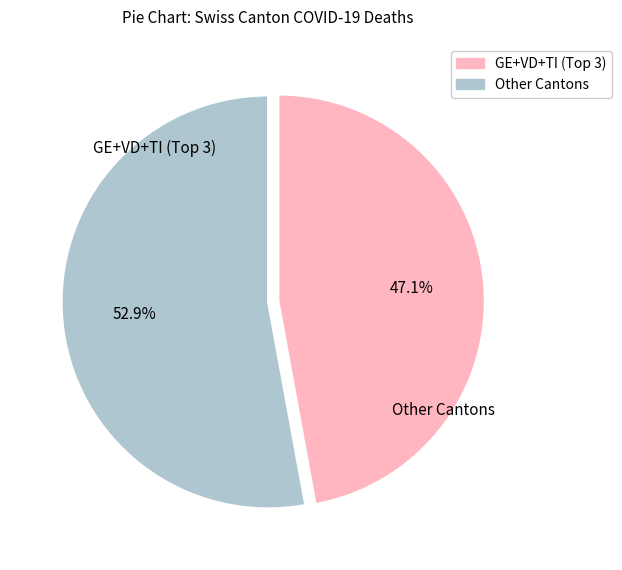

Which category has the smallest portion of the pie?

Other Cantons